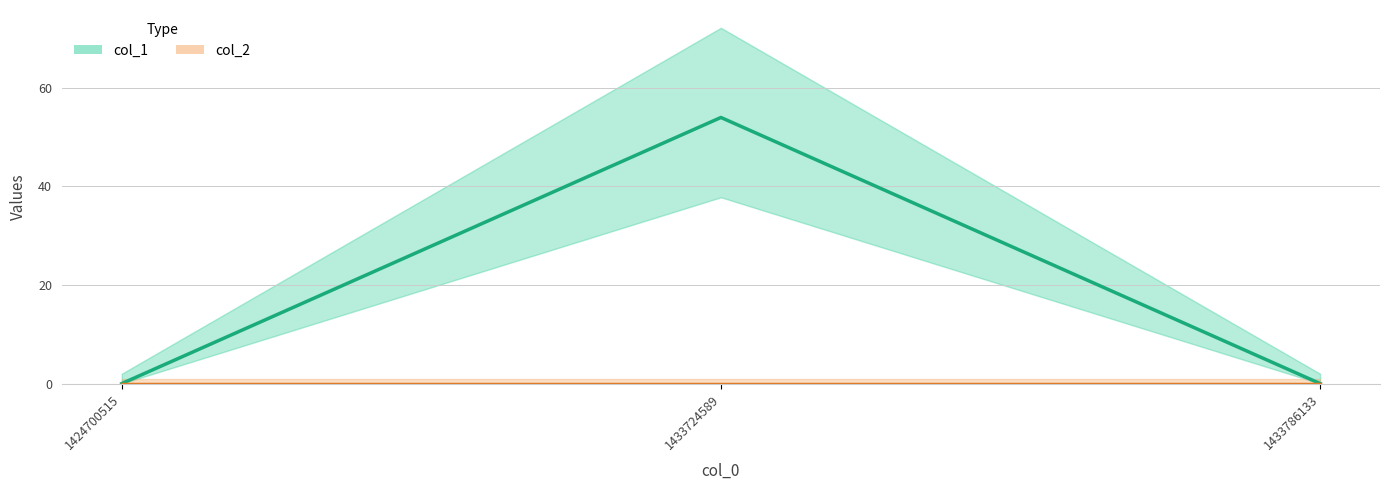

Count the number of categories in the chart.

3